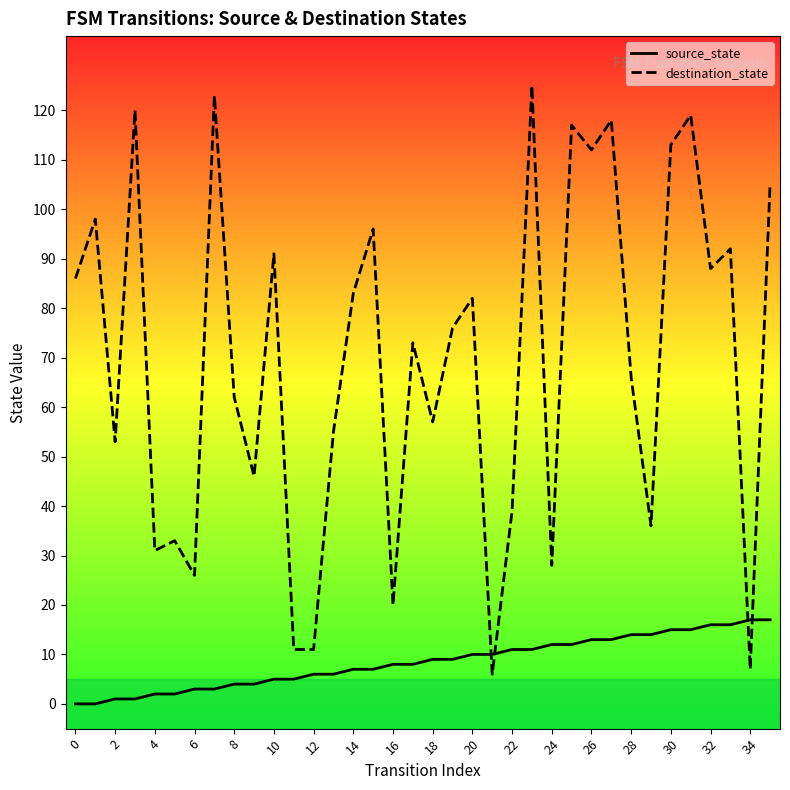

How many data points does each series have?

36